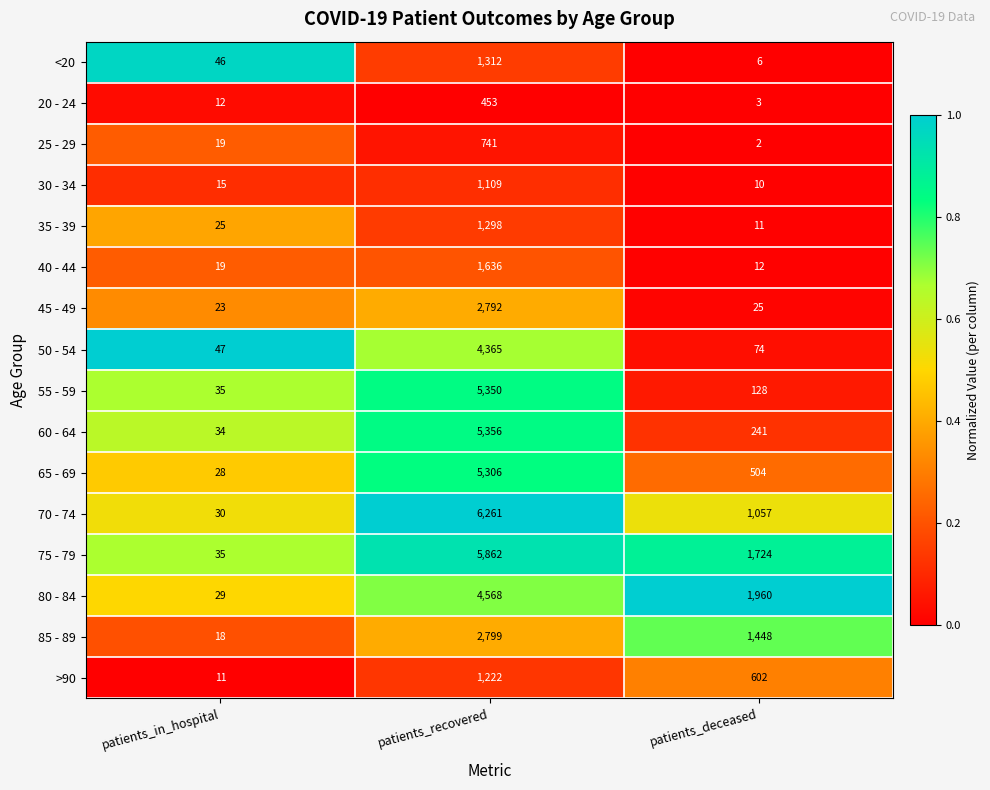

At which category is the sum across all series the highest?

patients_recovered